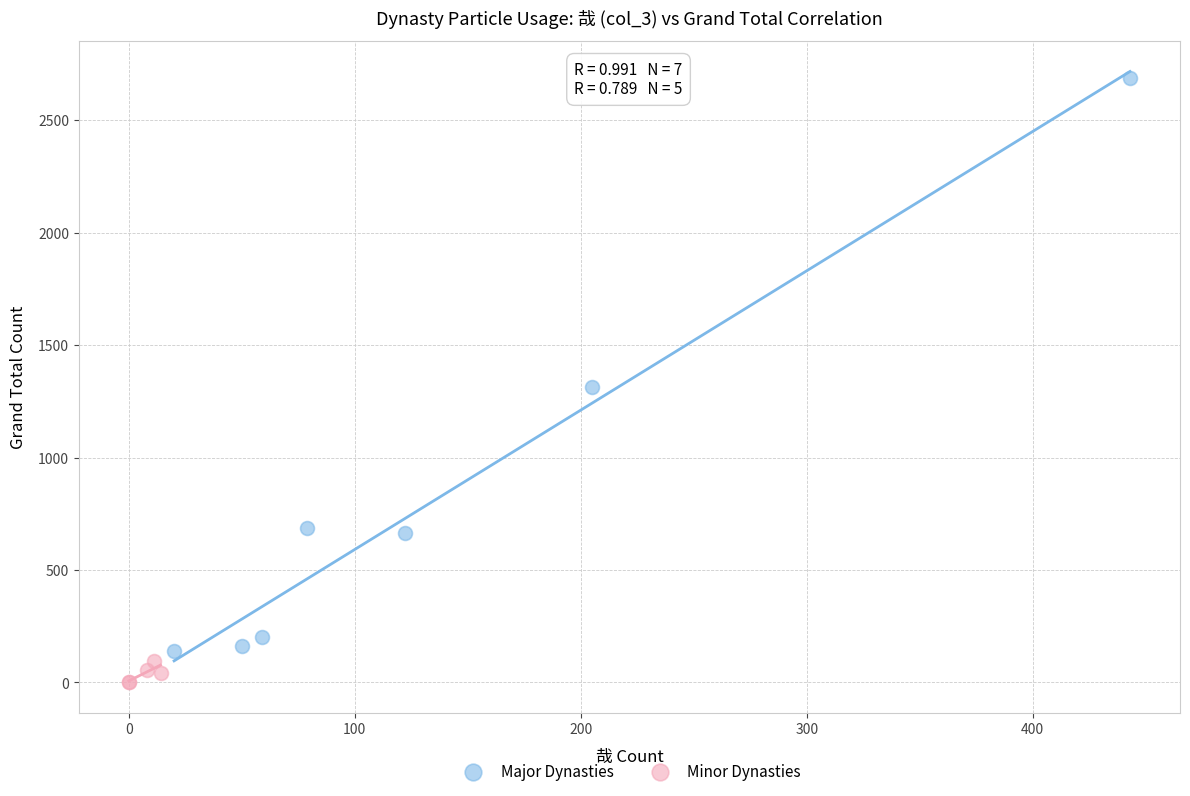

What are all the series names shown in the legend?

Major Dynasties, Minor Dynasties